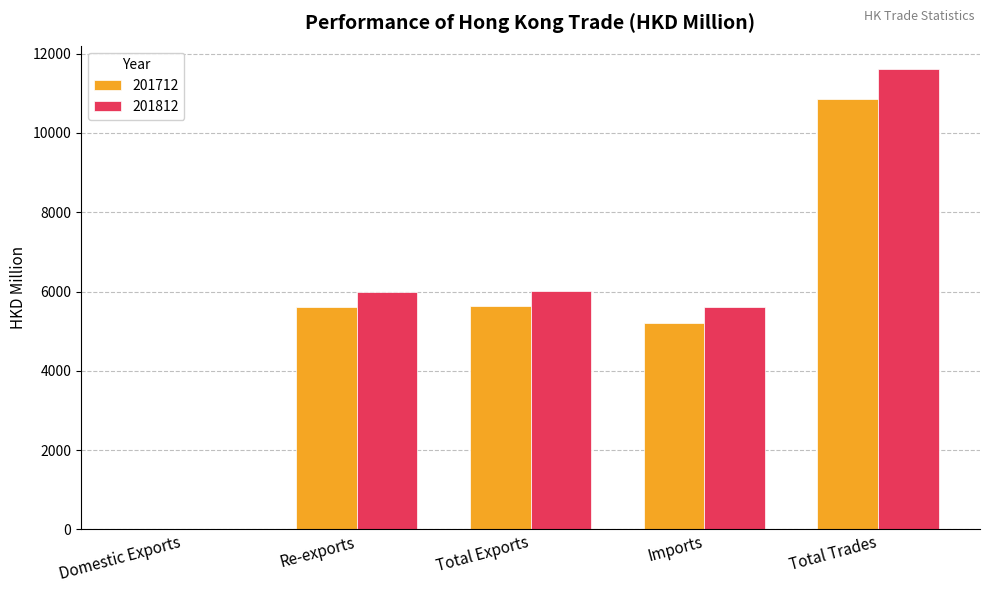

What is the sum of all 201712 values?

27334.0